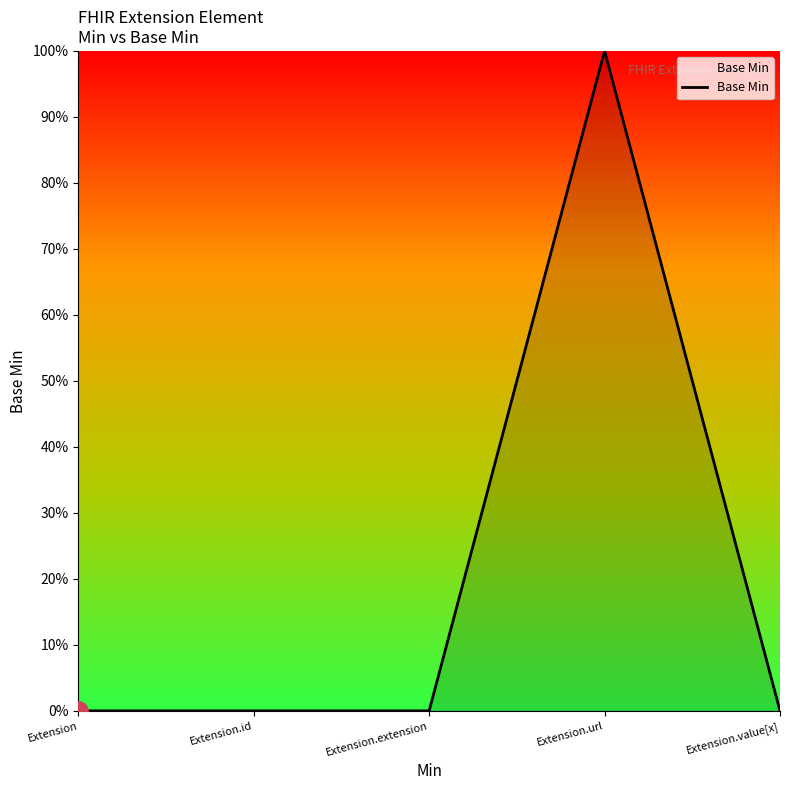

How many points are higher than both their immediate neighbors (excluding endpoints)?

1